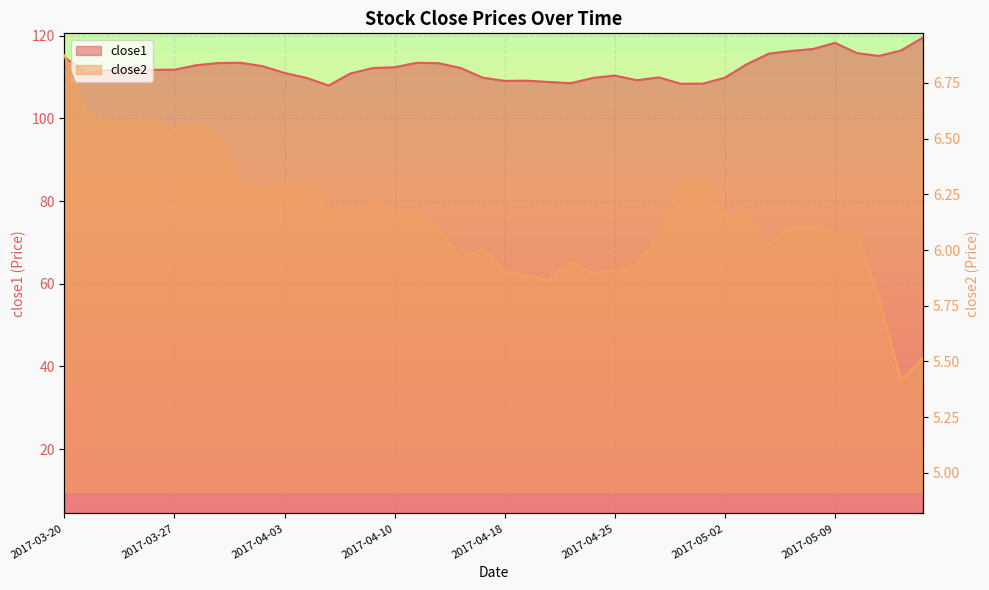

True or false: close1 and close2 intersect in this chart.

False